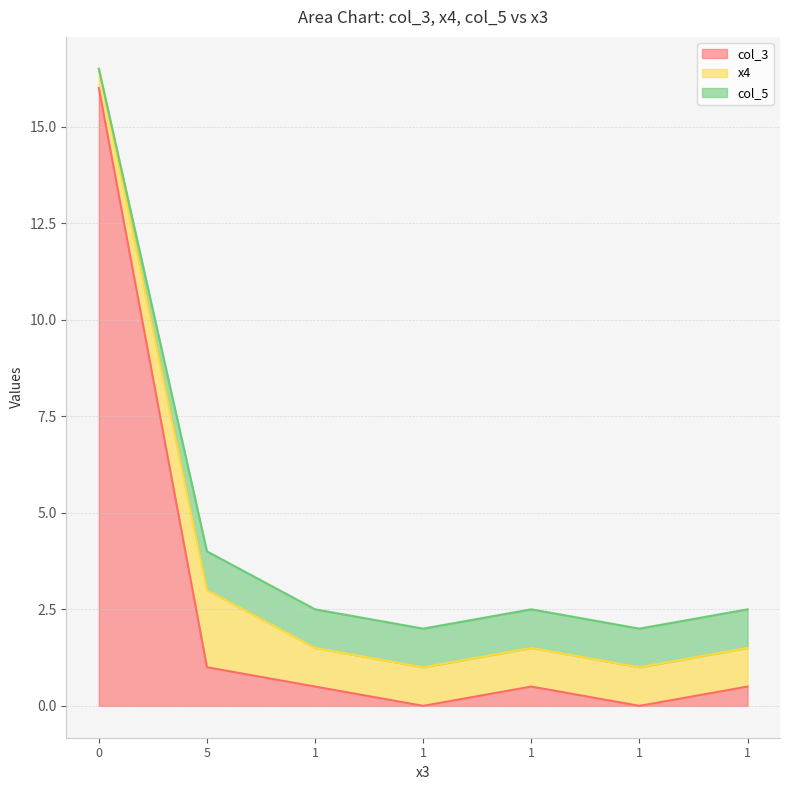

Between 1 and 1, which series saw the biggest shift?

col_3